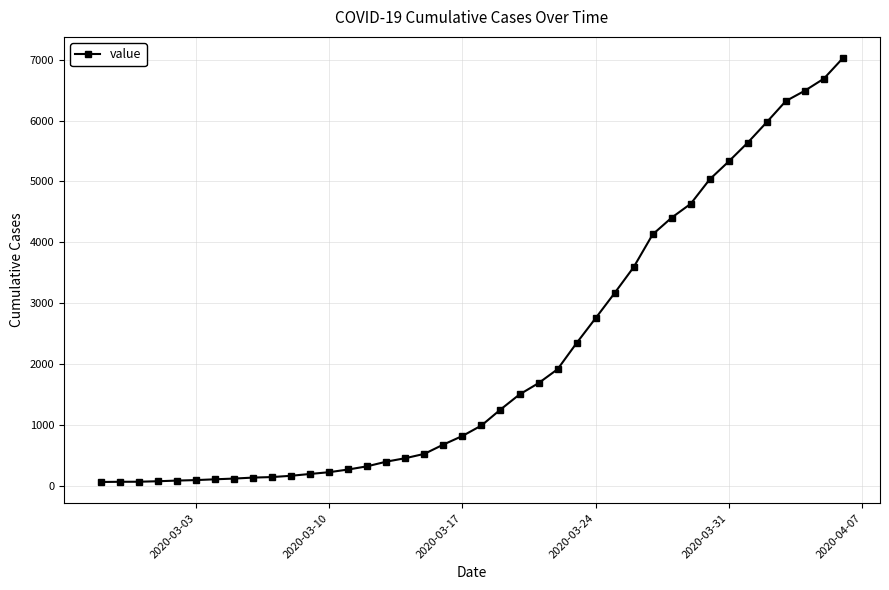

What is the greatest value displayed?

7027